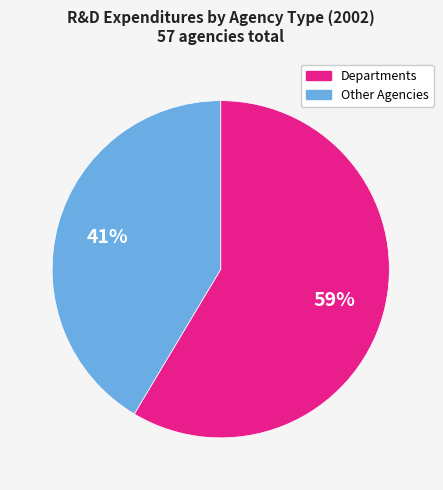

Is the sum of Other Agencies and Departments greater than half?

Yes